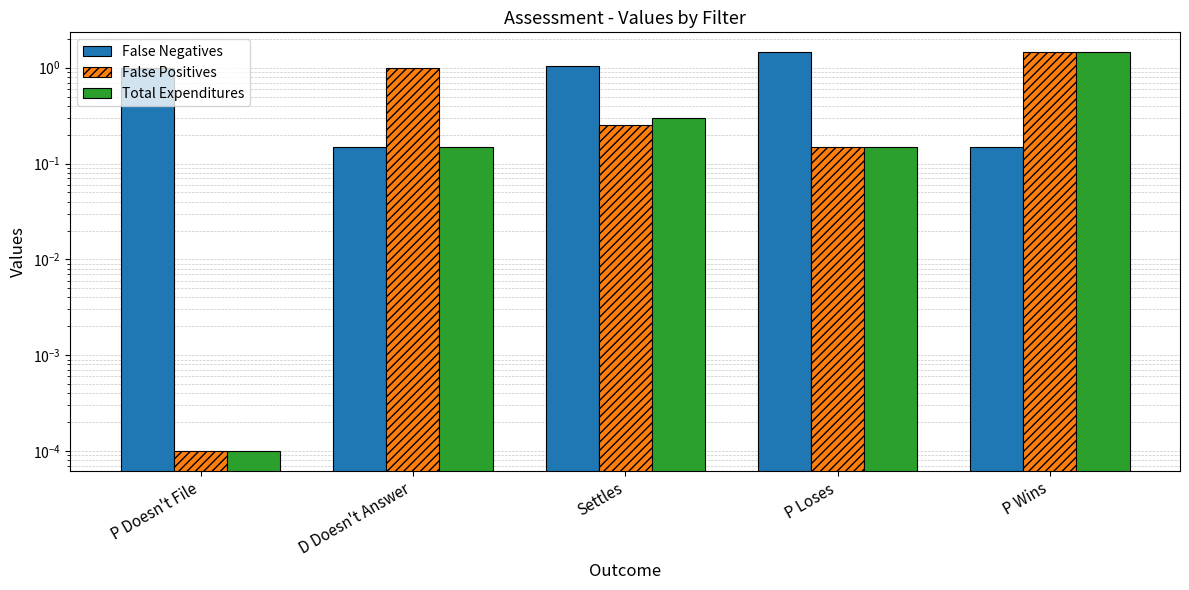

Reading left to right, extract all data points from this chart.

False Negatives: 1.0	0.1	1.1	1.4	0.1
False Positives: 0.0	1.0	0.2	0.1	1.4
Total Expenditures: 0.0	0.1	0.3	0.1	1.4